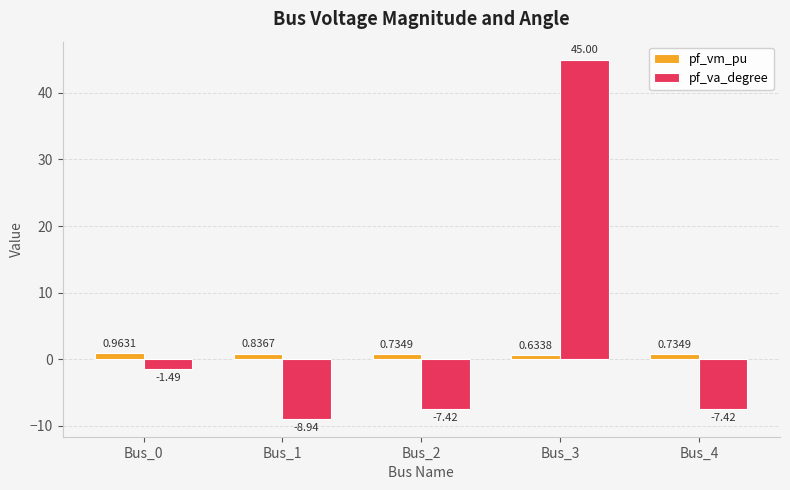

How many groups of bars are there?

5